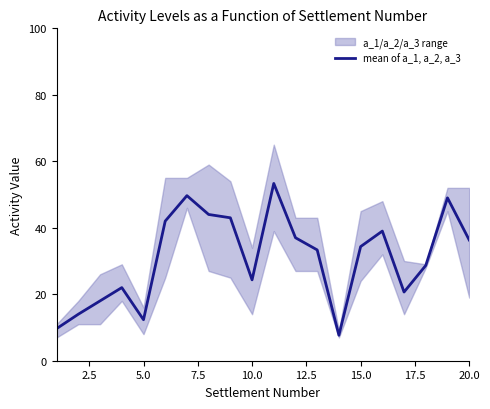

What is the minimum value for mean of a_1, a_2, a_3?

7.7